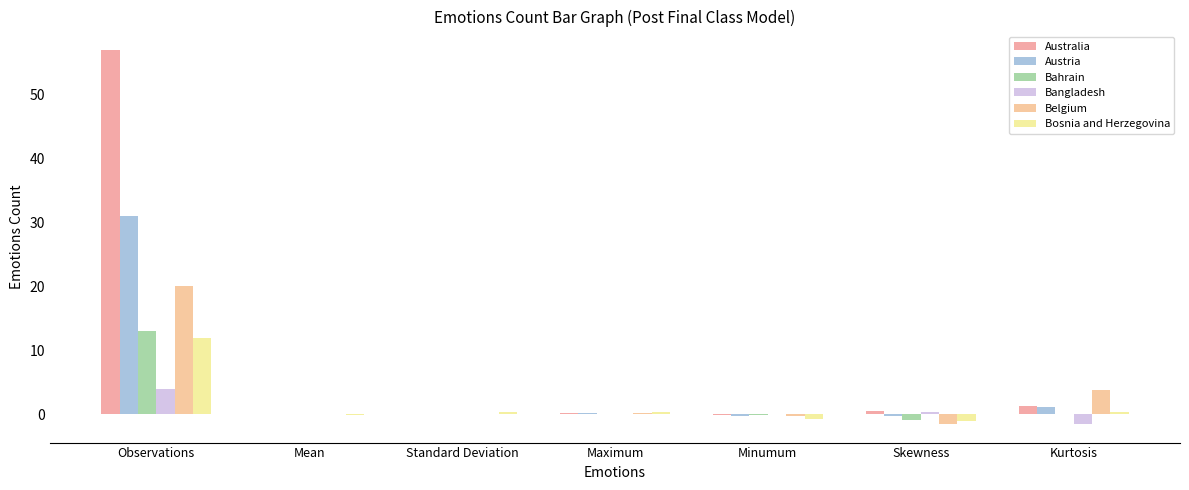

Which series has the widest spread of values?

Australia